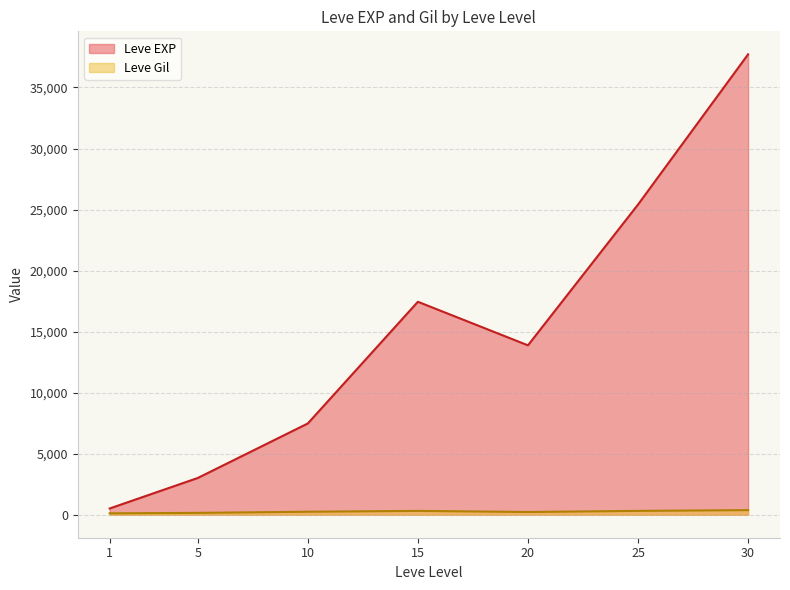

The Leve EXP series shows 216 at 1. True or false?

False